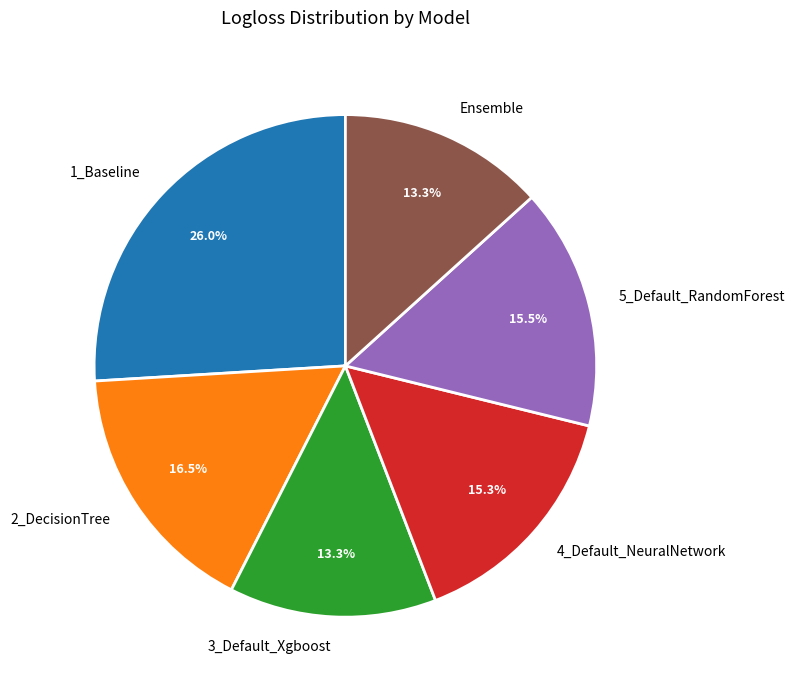

Which slice is the largest?

1_Baseline